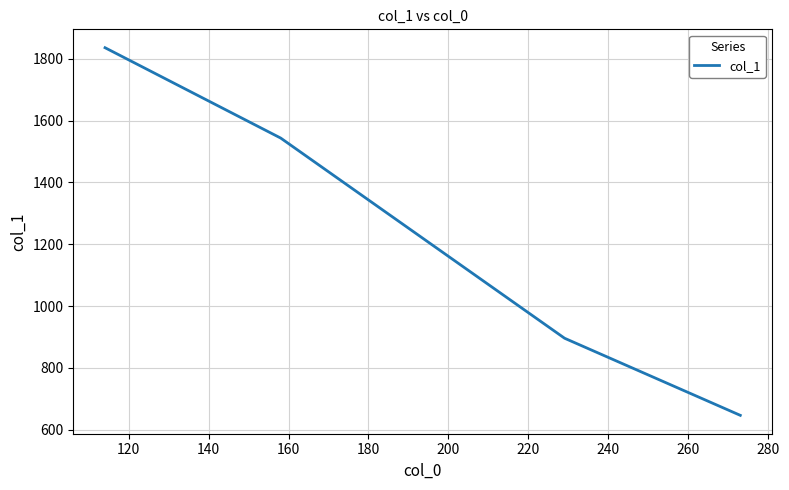

What is the average value?

1230.5